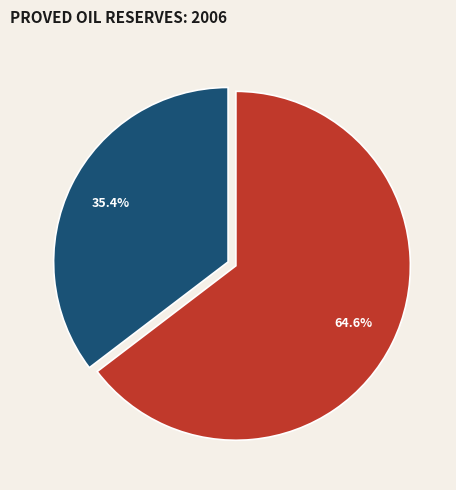

How many slices are in this pie chart?

2